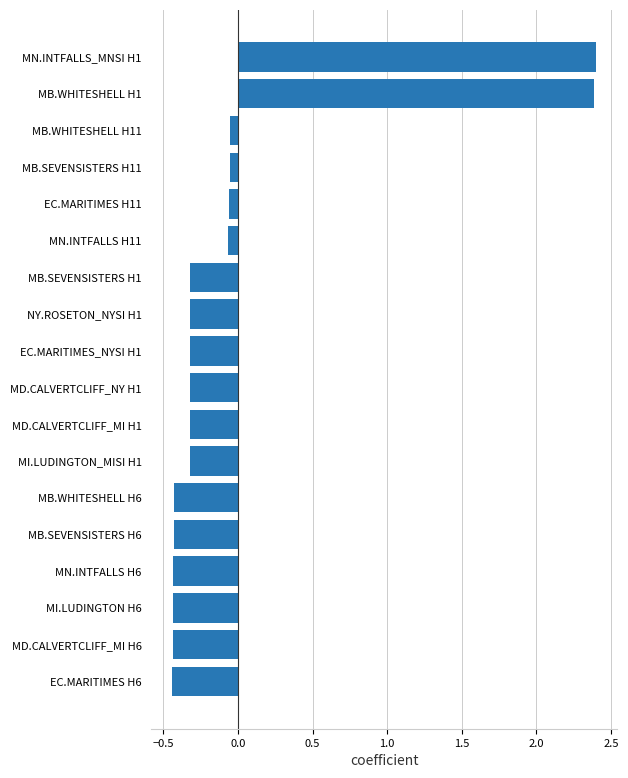

Are the bars horizontal?

Yes